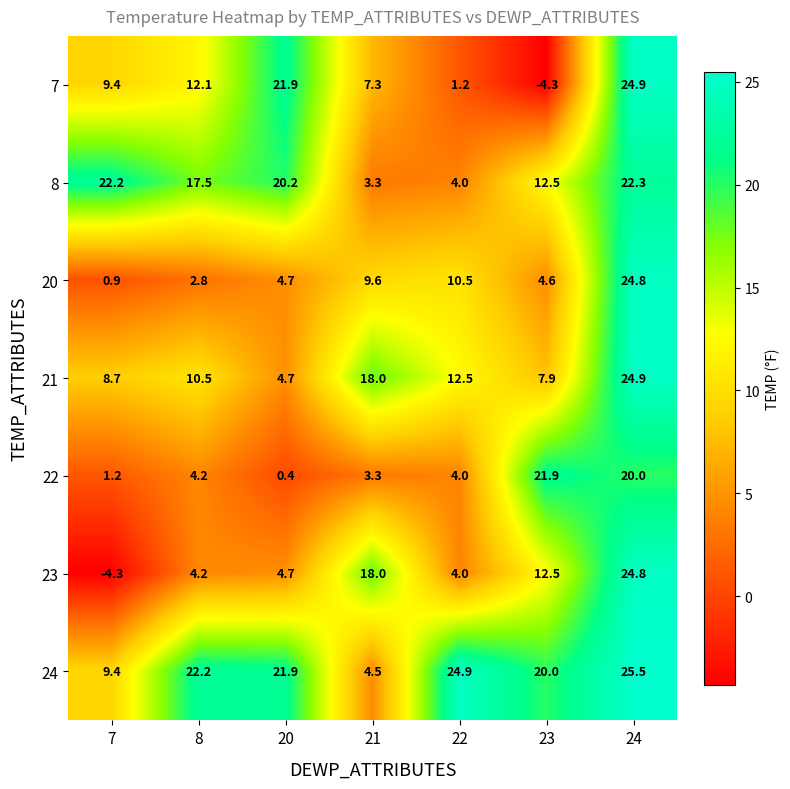

Read the 22 value at 22.

4.0